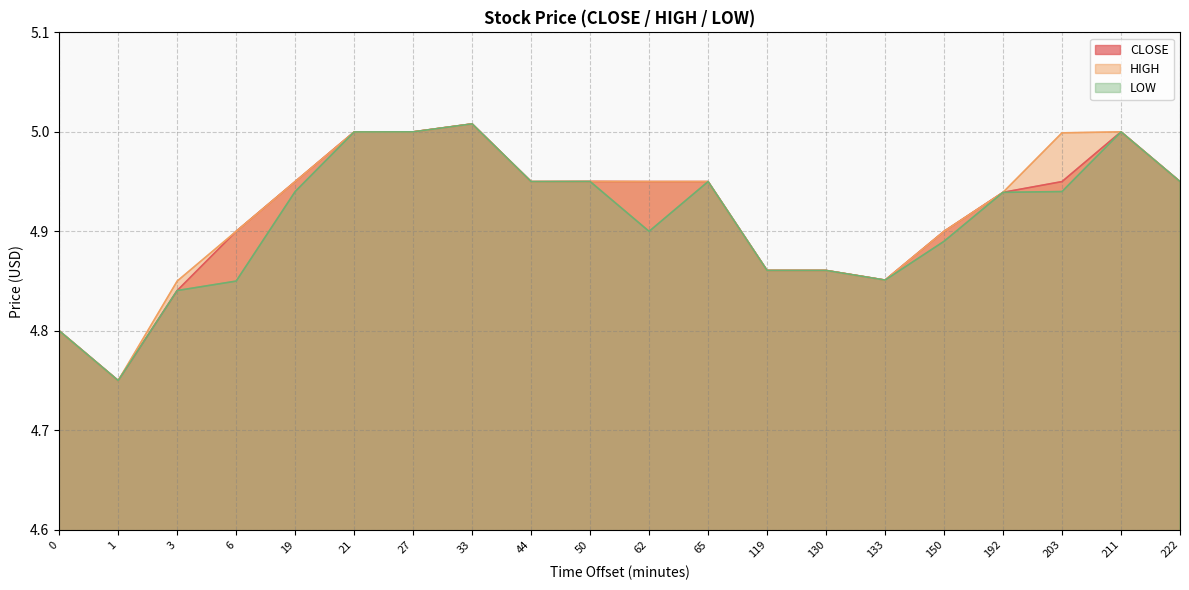

True or false: LOW and CLOSE cross at least once.

False